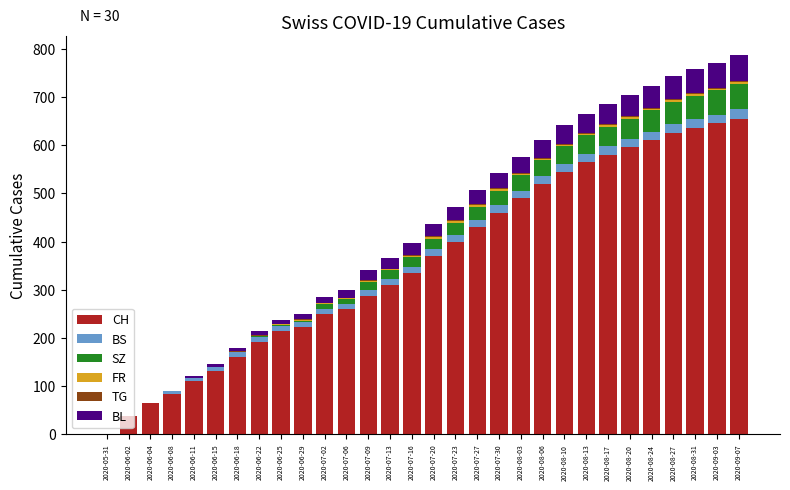

The CH series shows 616 at 2020-07-23. True or false?

False